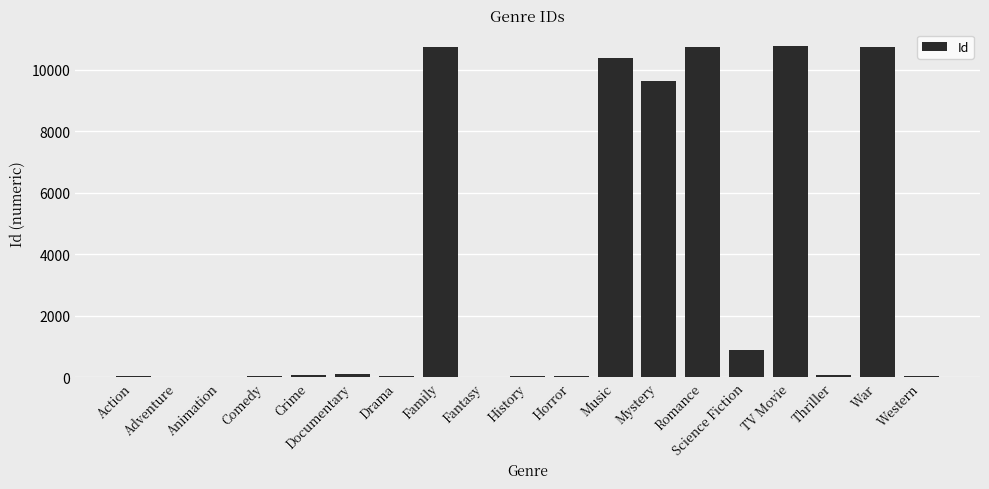

Are the bars horizontal?

No